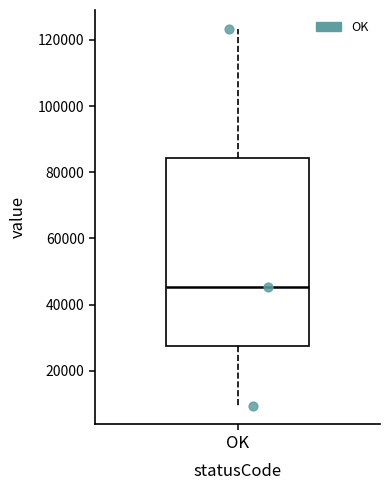

Transcribe this box plot: give where the median line is, the range the box spans, and where the two whiskers end, as read against the y-axis. The values are not printed on the chart, so give them approximately, as read against the axis.

median 46000, box 28000 to 84000, whiskers 10000 to 124000